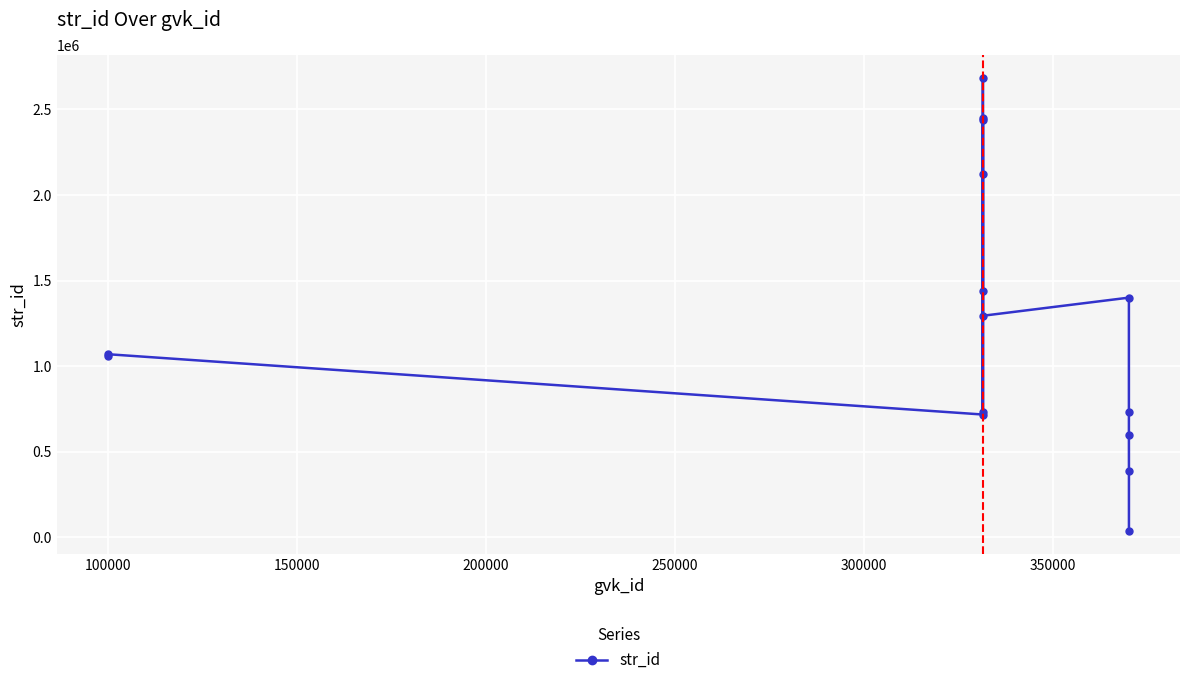

How many points are lower than both their immediate neighbors (excluding endpoints)?

3